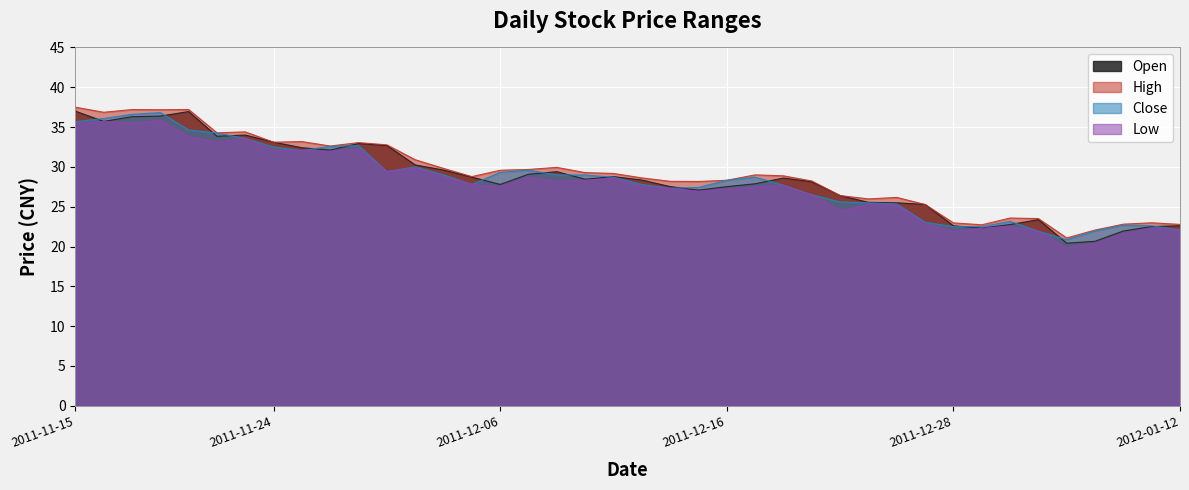

Rank the series by their average value, from highest to lowest.

High, Open, Close, Low